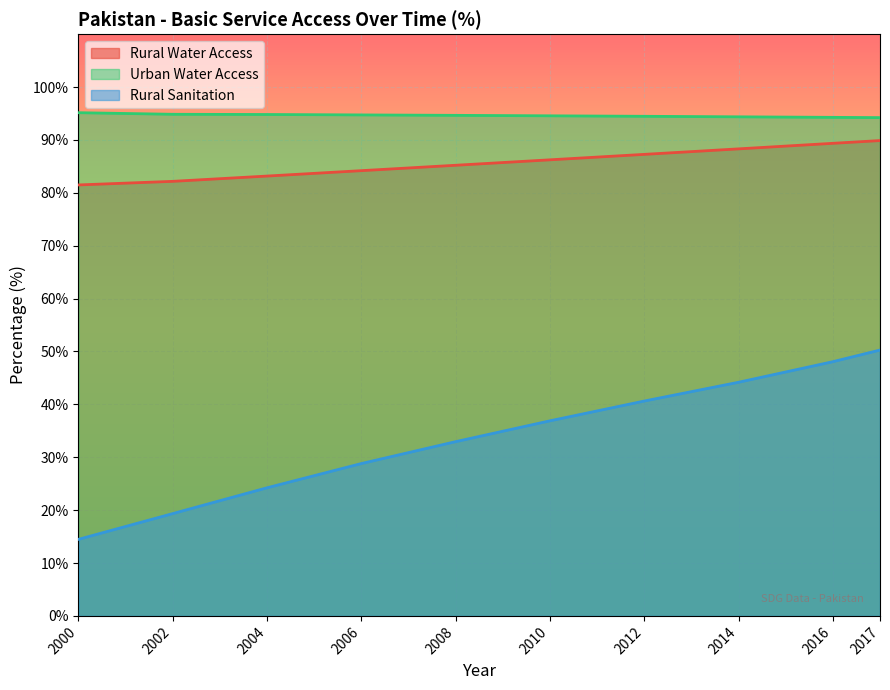

True or false: Rural Sanitation and Urban Water Access cross at least once.

False